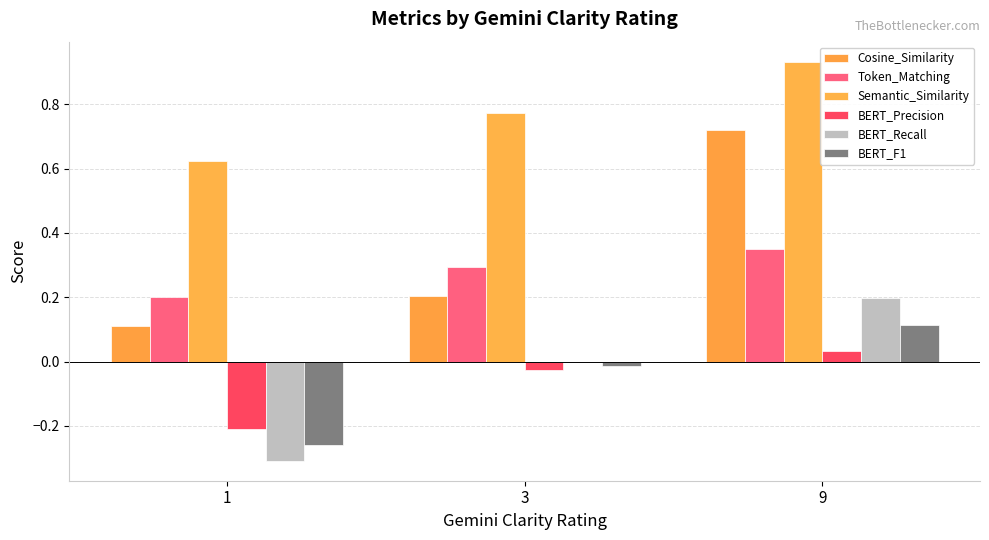

How many groups of bars are there?

3